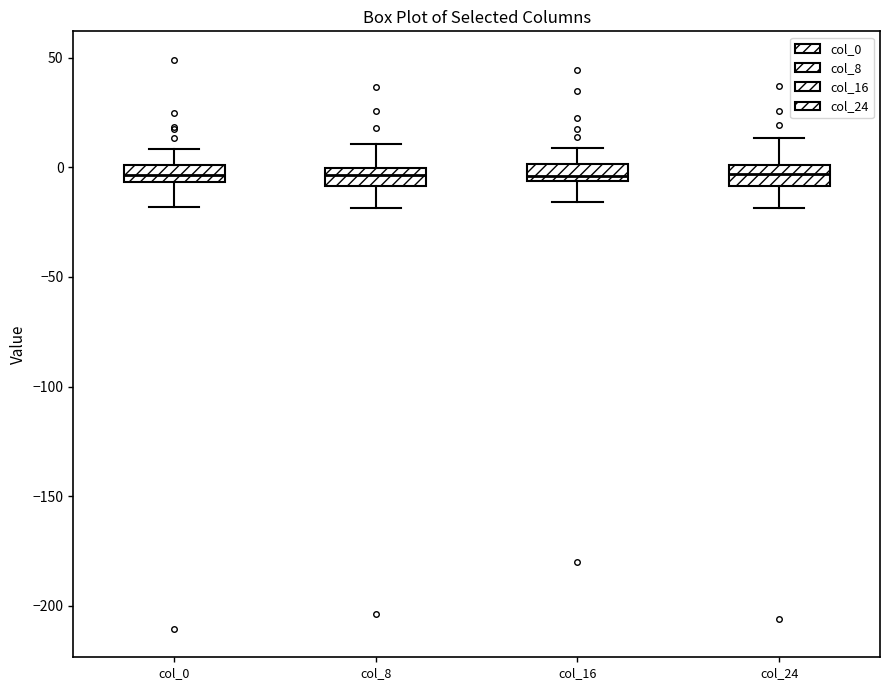

Where is the lower edge of the box for col_16 on the y-axis? The values are not printed on the chart, so give them approximately, as read against the axis.

-5